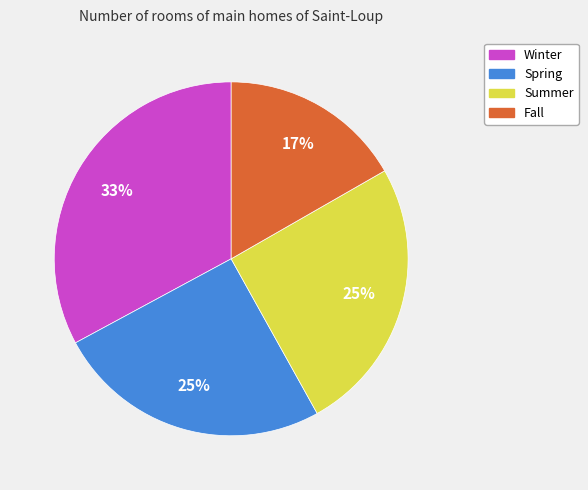

What is the largest slice in the pie chart?

Winter